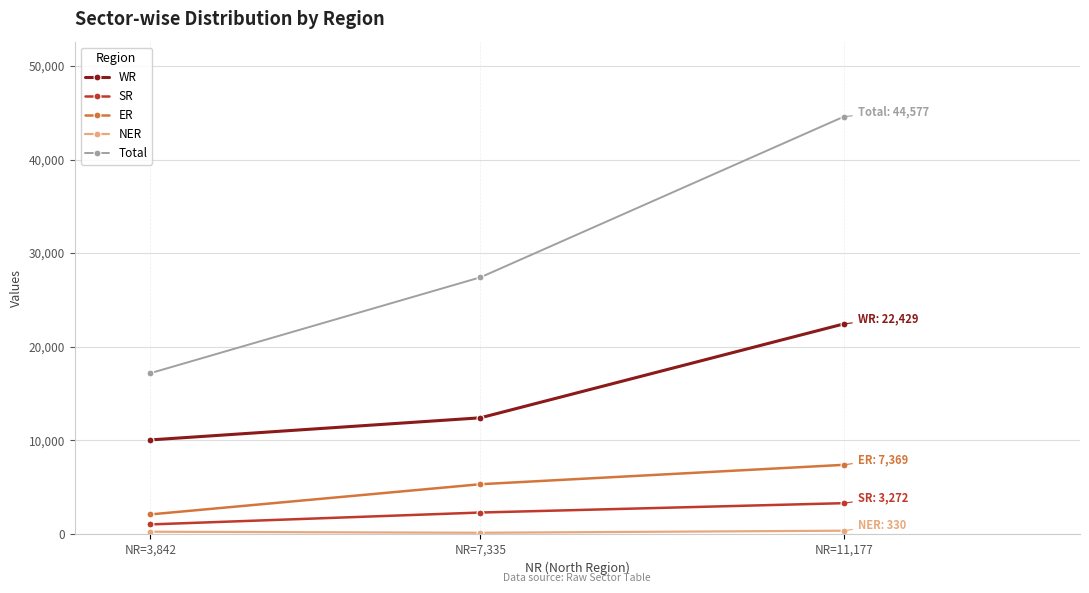

Where is Total nearest to the value 30870?

NR=7,335